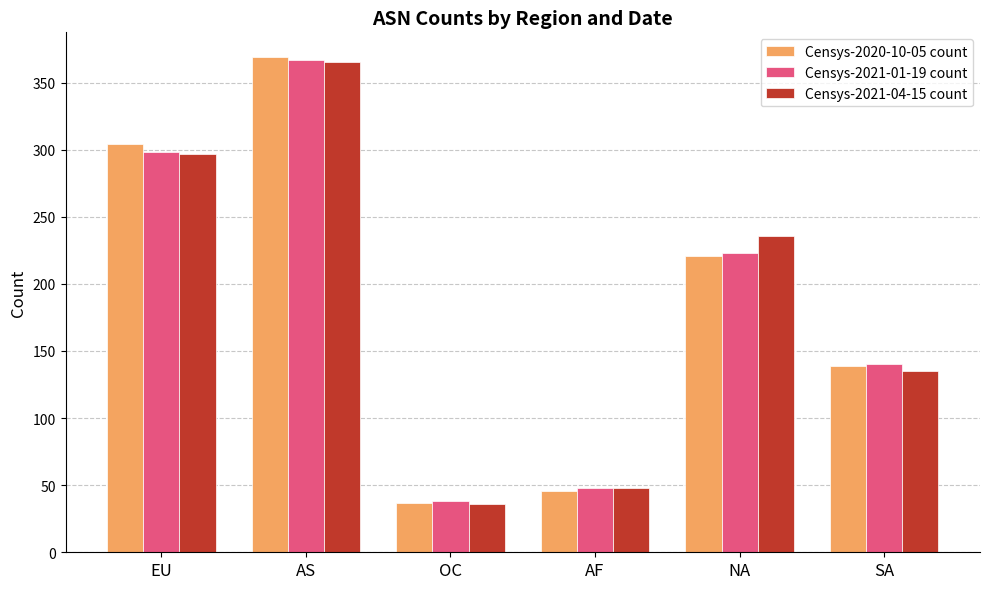

What is the value of the Censys-2020-10-05 count bar at the 3rd from the left?

37